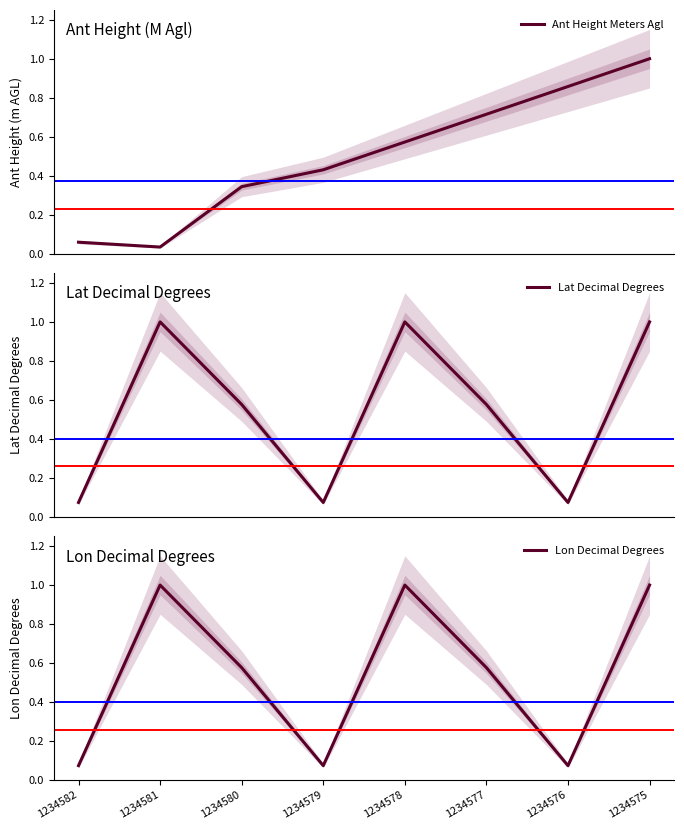

What are all the series names shown in the legend?

Ant Height Meters Agl, Lat Decimal Degrees, Lon Decimal Degrees